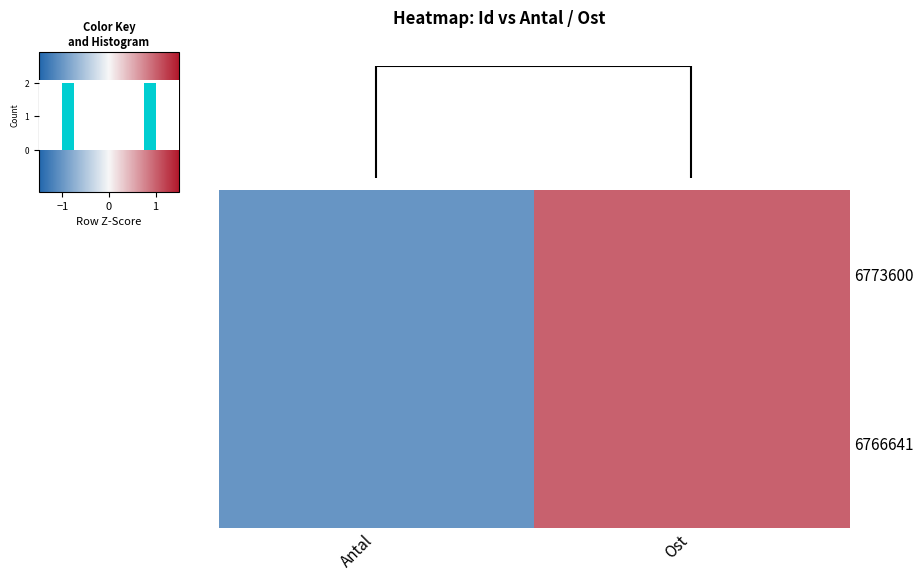

How many categories are shown in the chart?

2